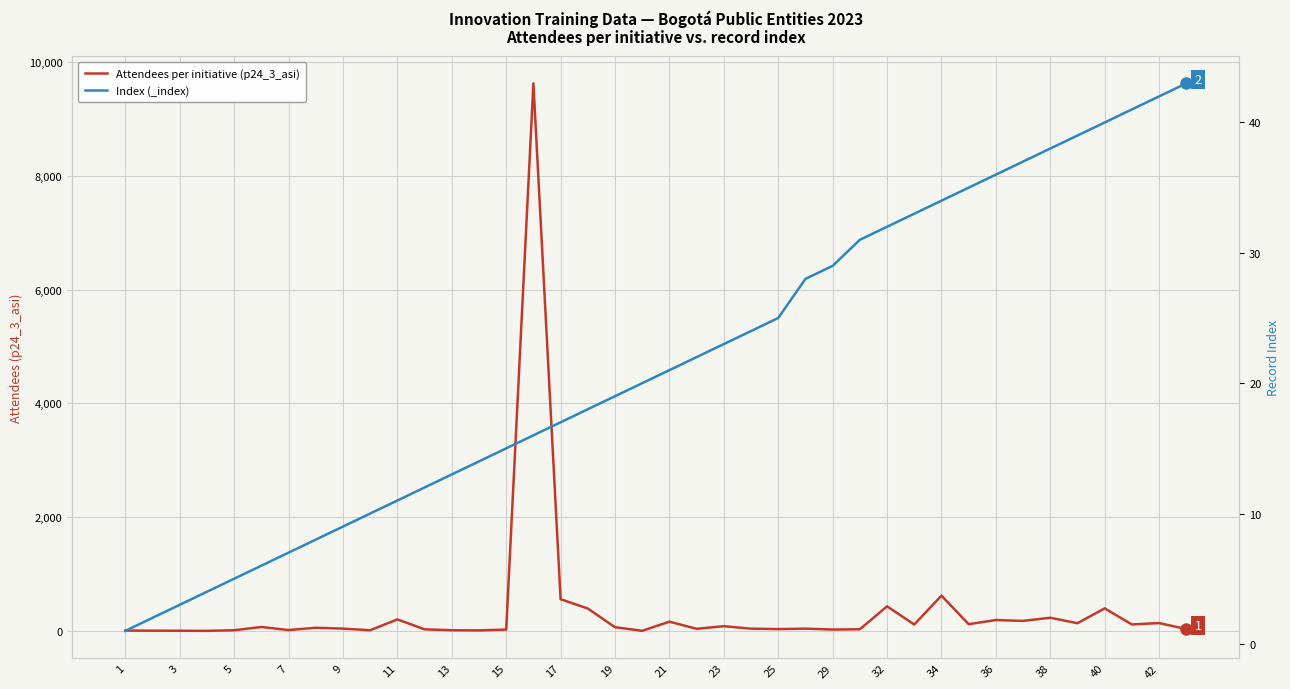

True or false: Attendees per initiative (p24_3_asi) and Index (_index) cross at least once.

True